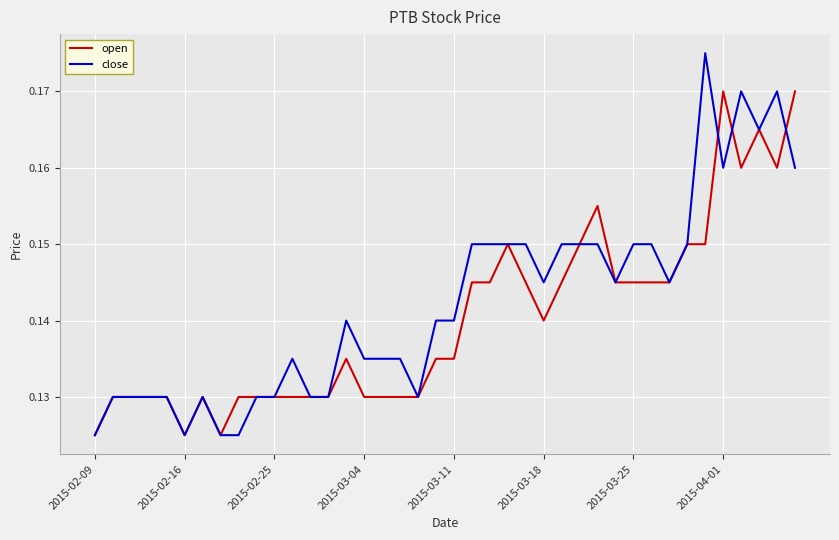

Rank the series by their maximum value, from lowest to highest.

open, close